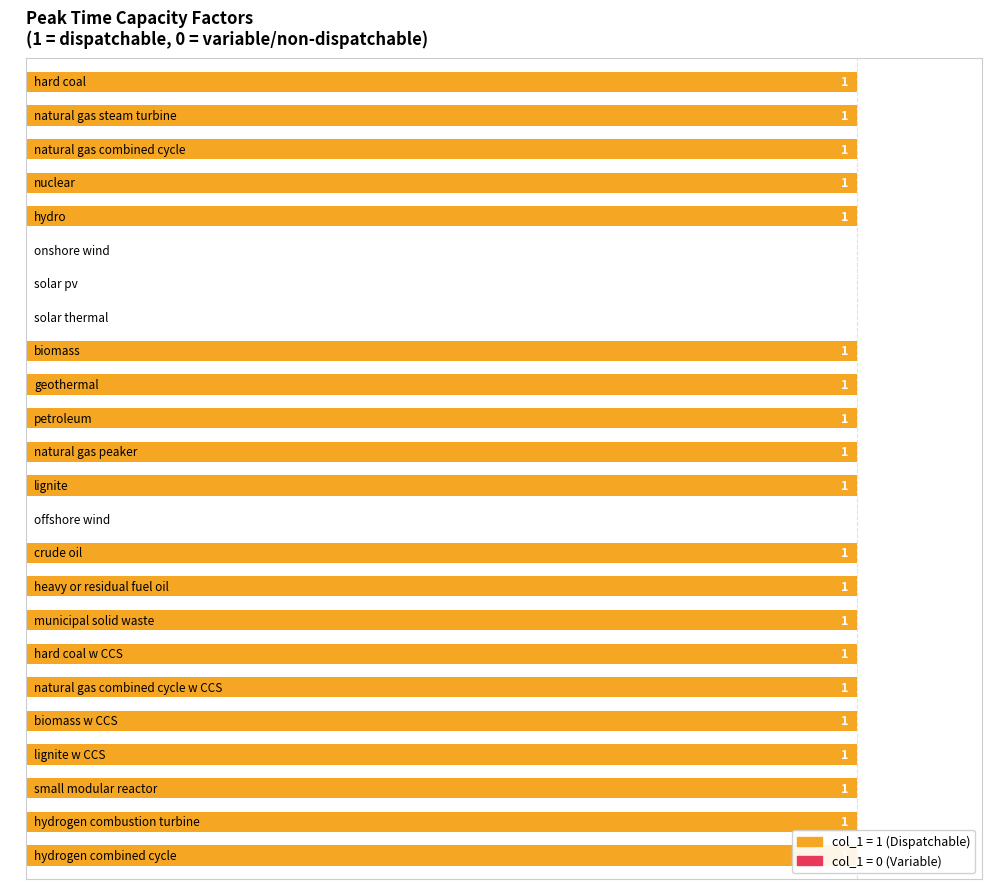

Where is the data nearest to the value 0?

onshore wind